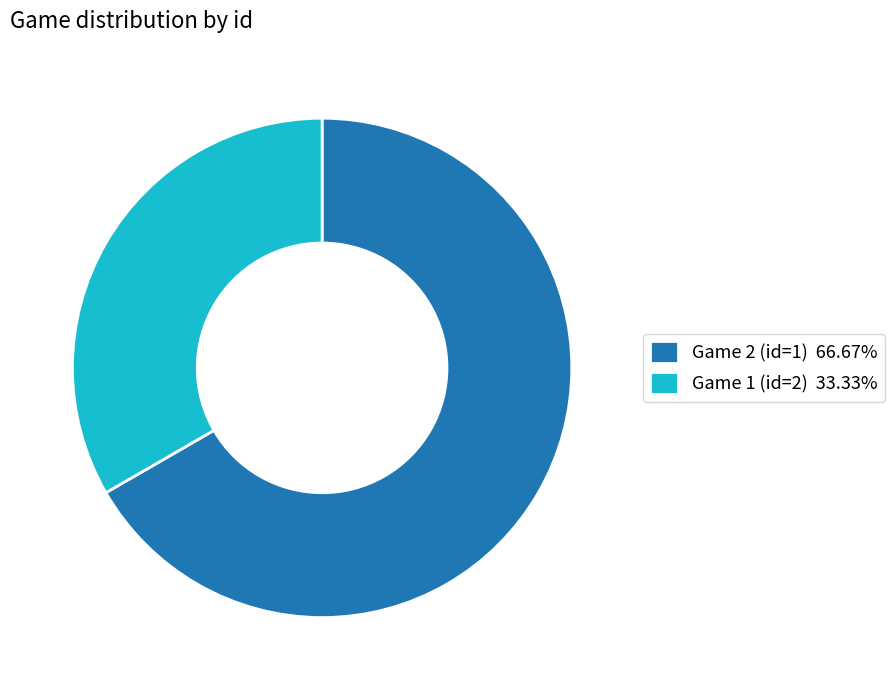

Approximately how many times larger is the value at Game 2 (id=1) compared to Game 1 (id=2)?

2.0